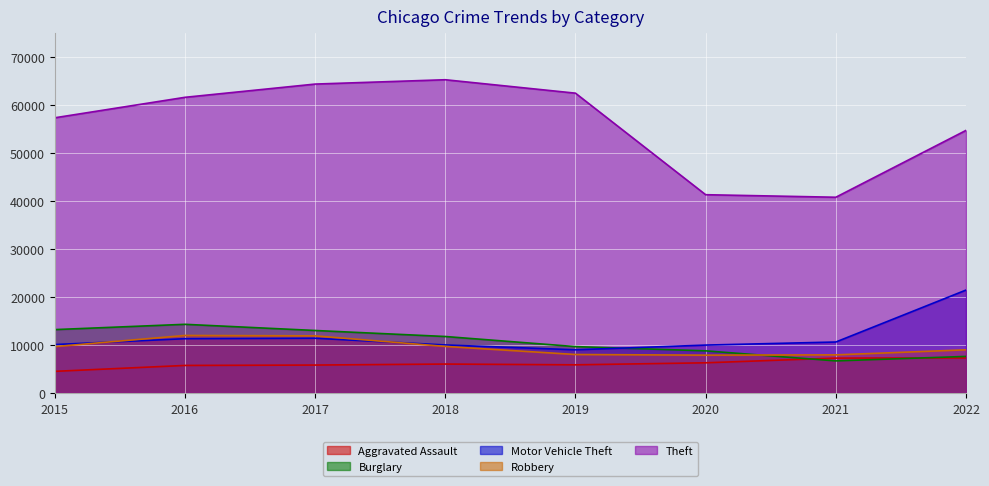

Reading left to right, what are all the values shown in this chart?

Aggravated Assault: 2015=4480	2016=5712	2017=5793	2018=6001	2019=5841	2020=6263	2021=7243	2022=7272
Burglary: 2015=13184	2016=14289	2017=13001	2018=11746	2019=9639	2020=8757	2021=6658	2022=7595
Motor Vehicle Theft: 2015=10068	2016=11286	2017=11380	2018=9984	2019=8977	2020=9956	2021=10598	2022=21430
Robbery: 2015=9638	2016=11960	2017=11880	2018=9680	2019=7994	2020=7855	2021=7918	2022=8972
Theft: 2015=57350	2016=61619	2017=64381	2018=65286	2019=62486	2020=41314	2021=40784	2022=54724